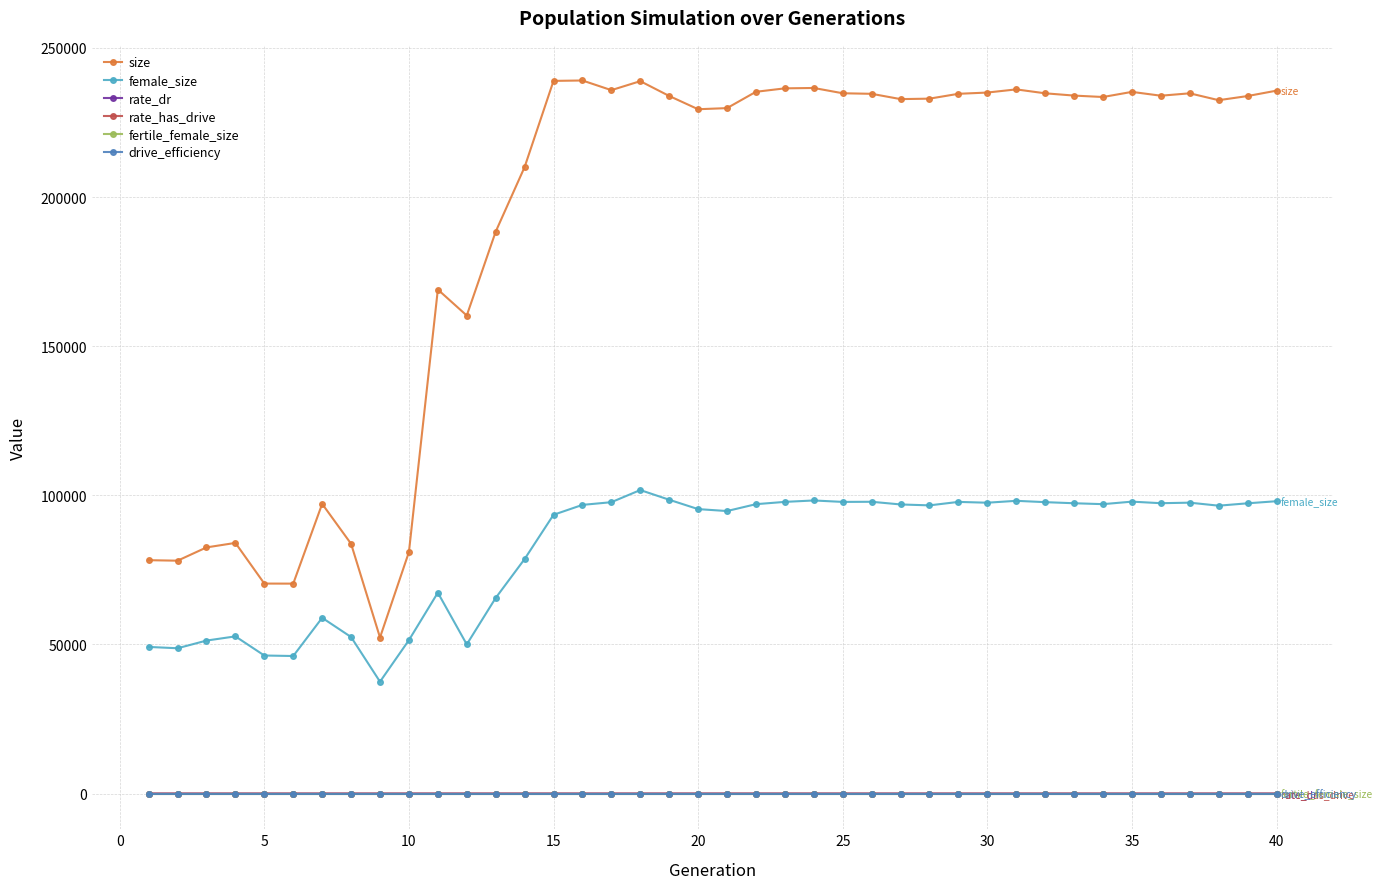

What is the difference between the maximum and minimum values in the rate_dr series?

0.4